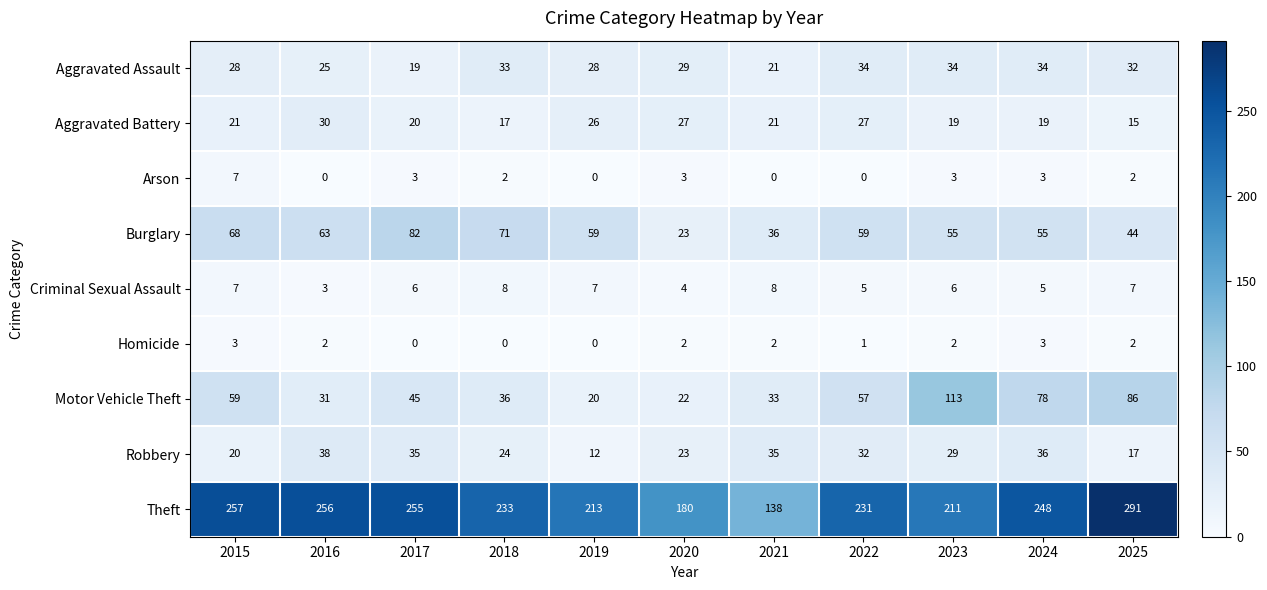

What is the greatest value displayed?

291